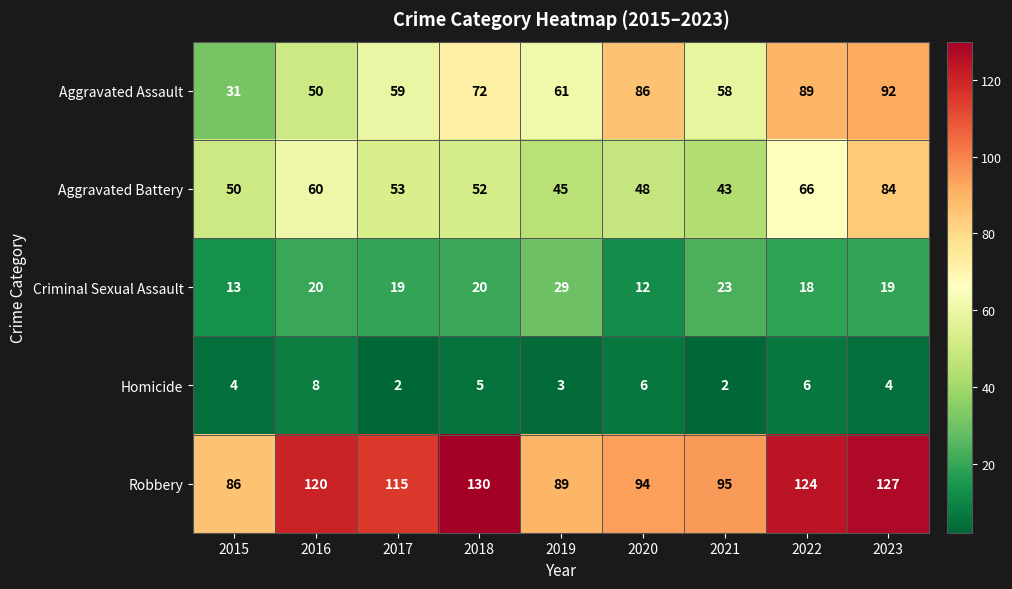

At 2020, list the series in order from largest to smallest.

Robbery, Aggravated Assault, Aggravated Battery, Criminal Sexual Assault, Homicide